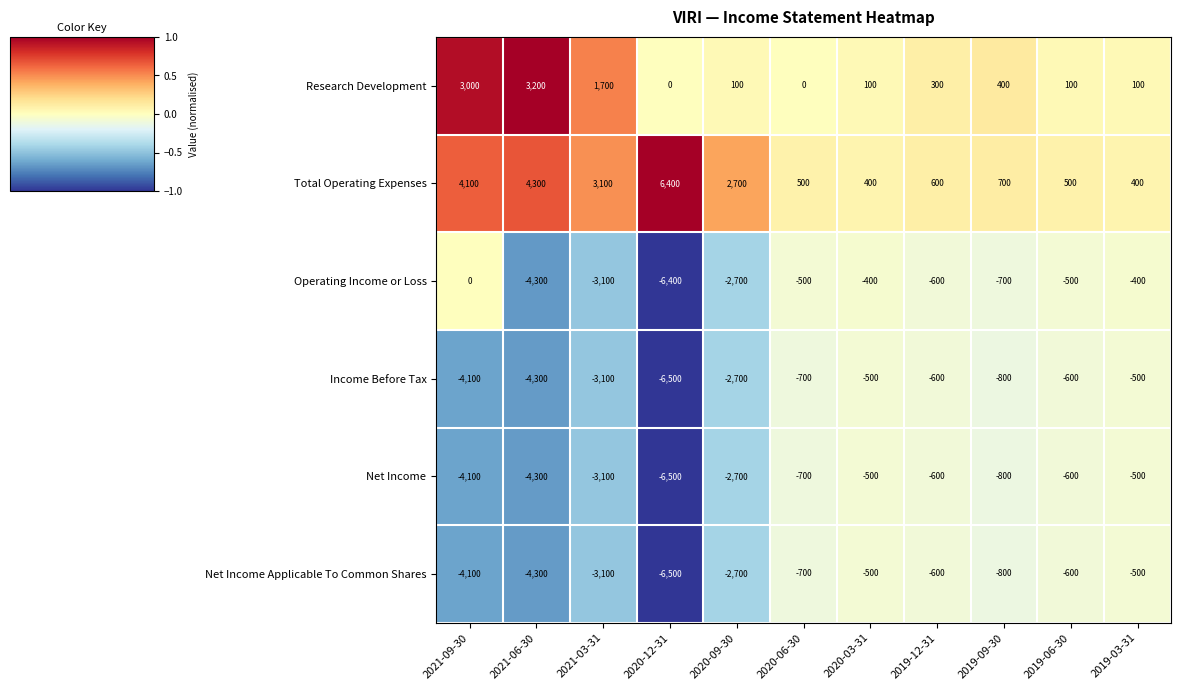

Which series has the largest total across all categories?

Total Operating Expenses